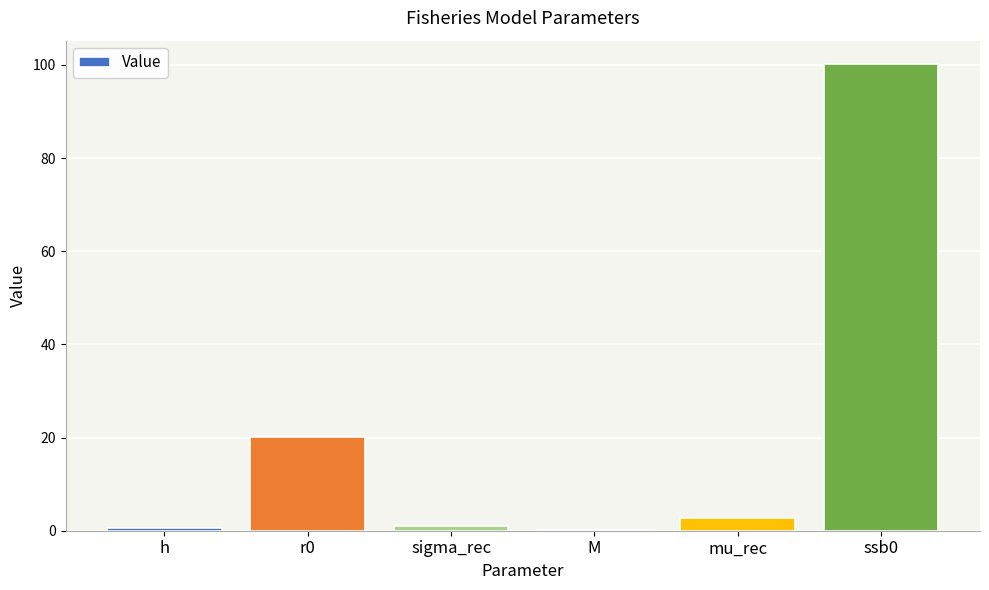

Are the bars grouped side by side (vs. stacked)?

No